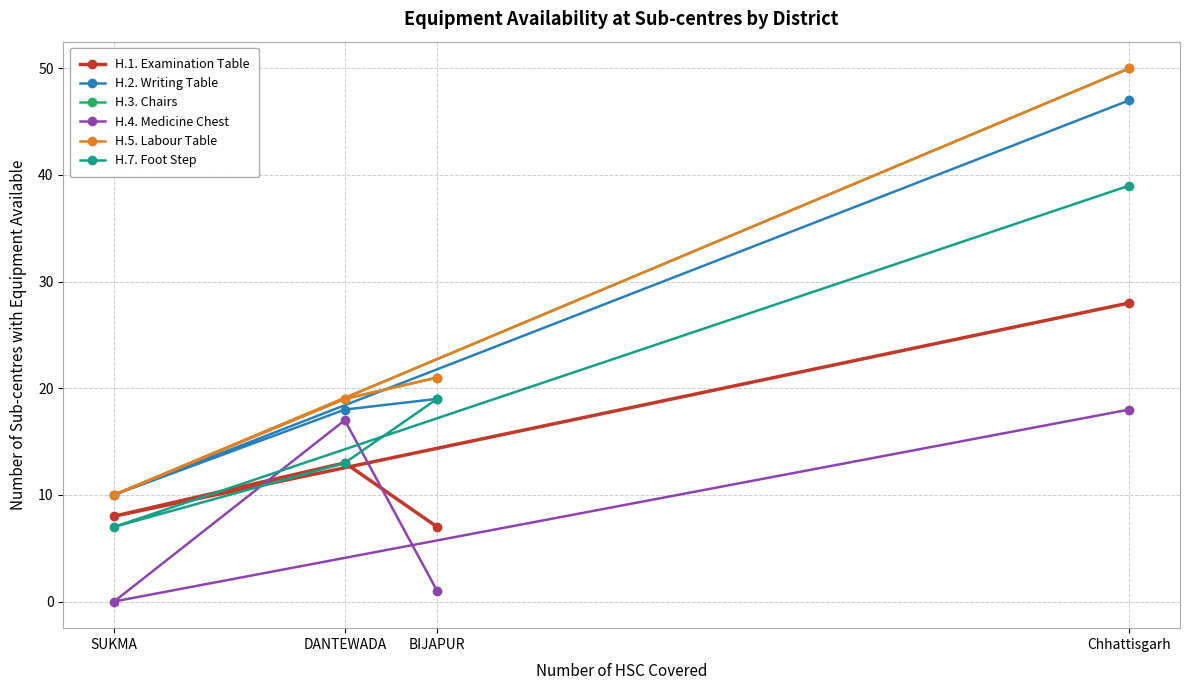

What are all the series names shown in the legend?

H.1. Examination Table, H.2. Writing Table, H.3. Chairs, H.4. Medicine Chest, H.5. Labour Table, H.7. Foot Step